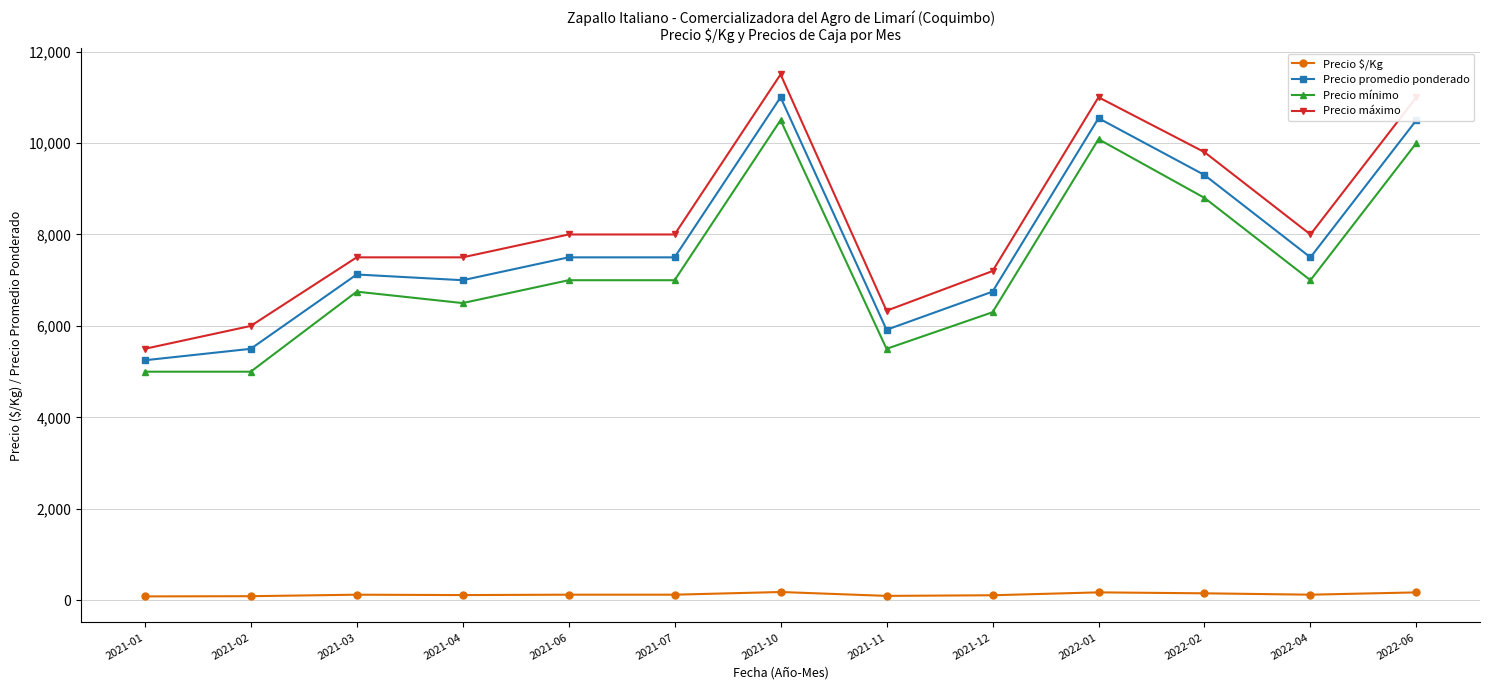

What is the sum of all Precio mínimo values?

95433.3